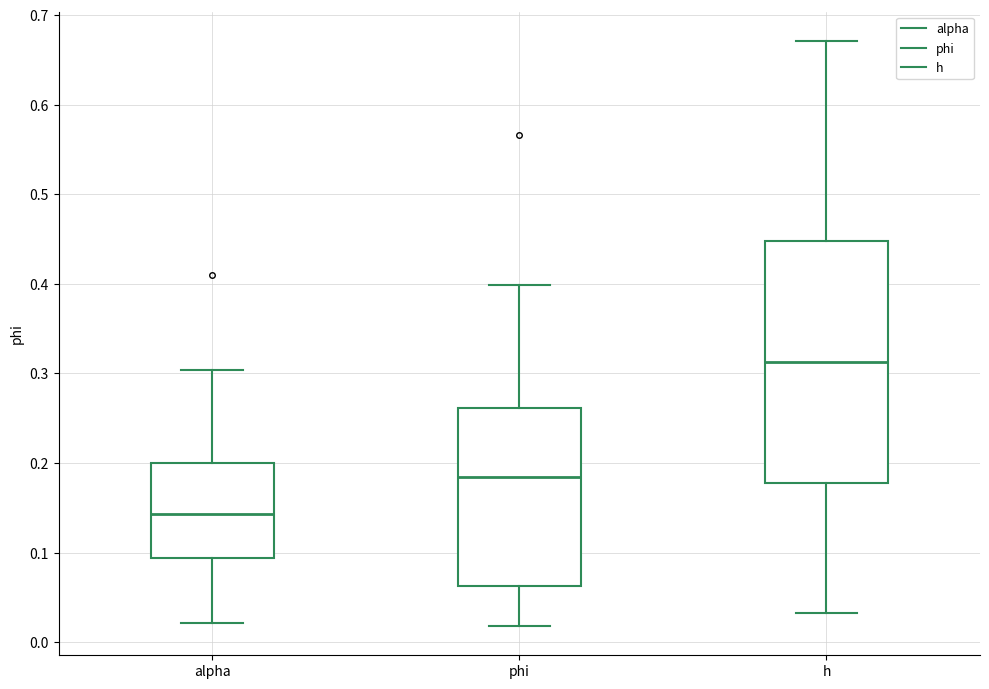

Which box's median line is the highest?

h